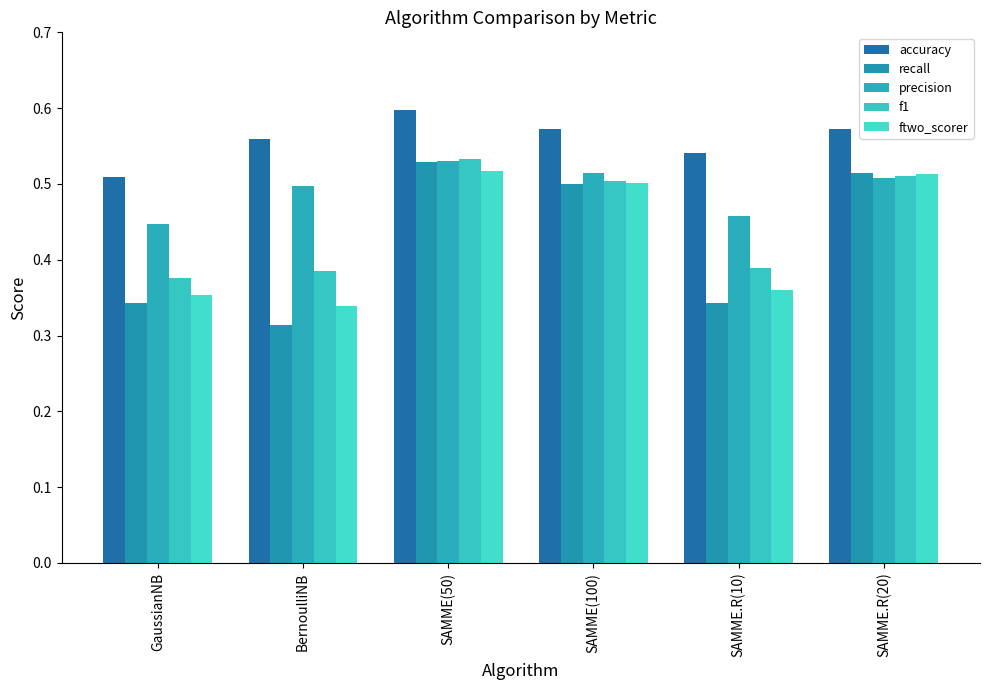

What is the label of the 5th bar from the right?

BernoulliNB